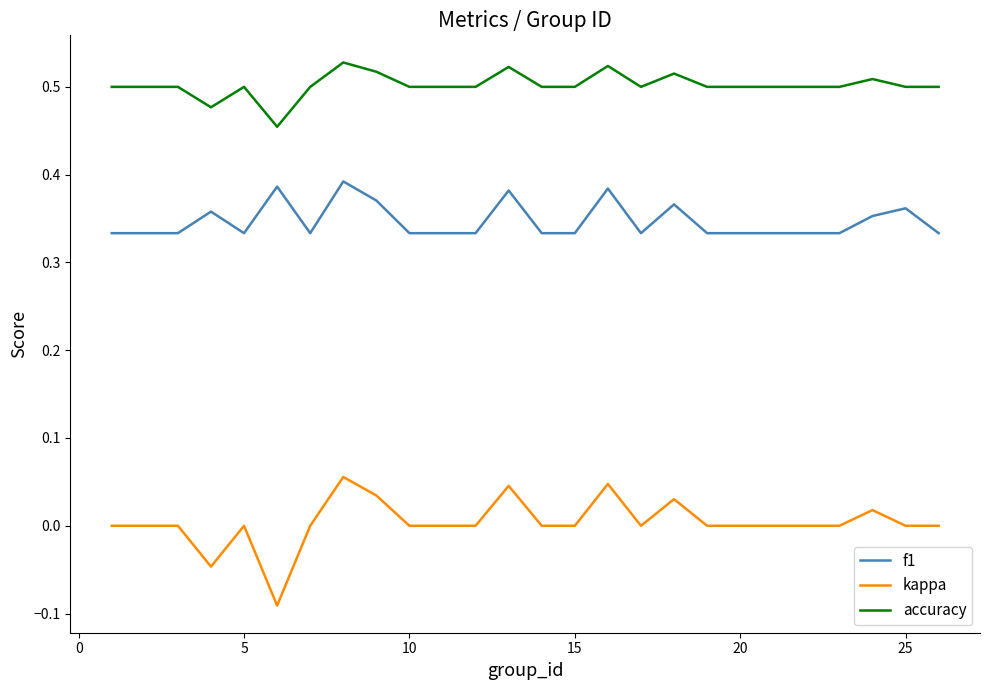

Rank the series by their average value, from highest to lowest.

accuracy, f1, kappa